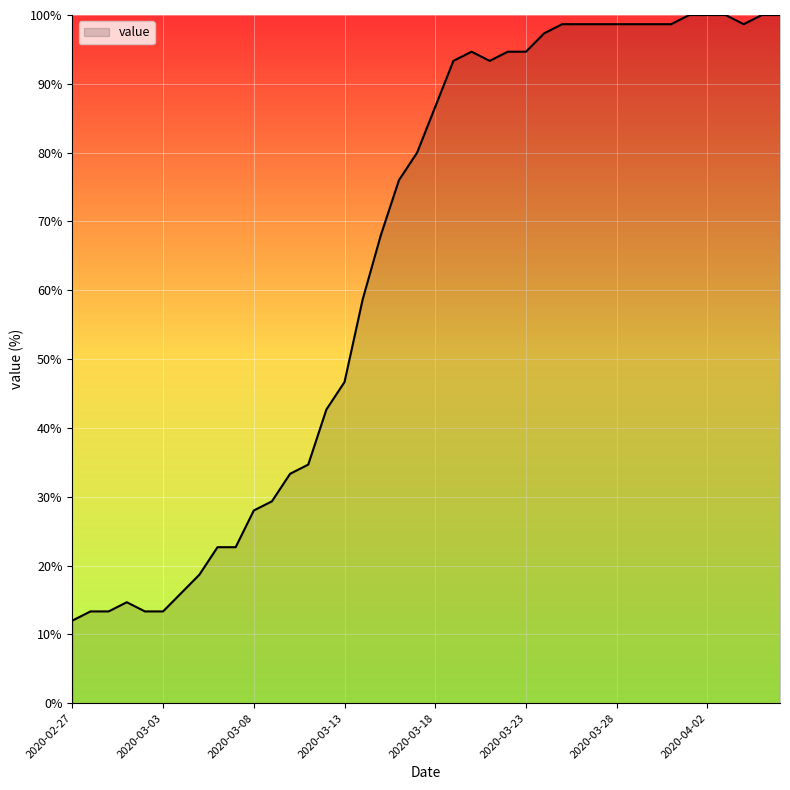

What is the minimum value shown in the chart?

12.0